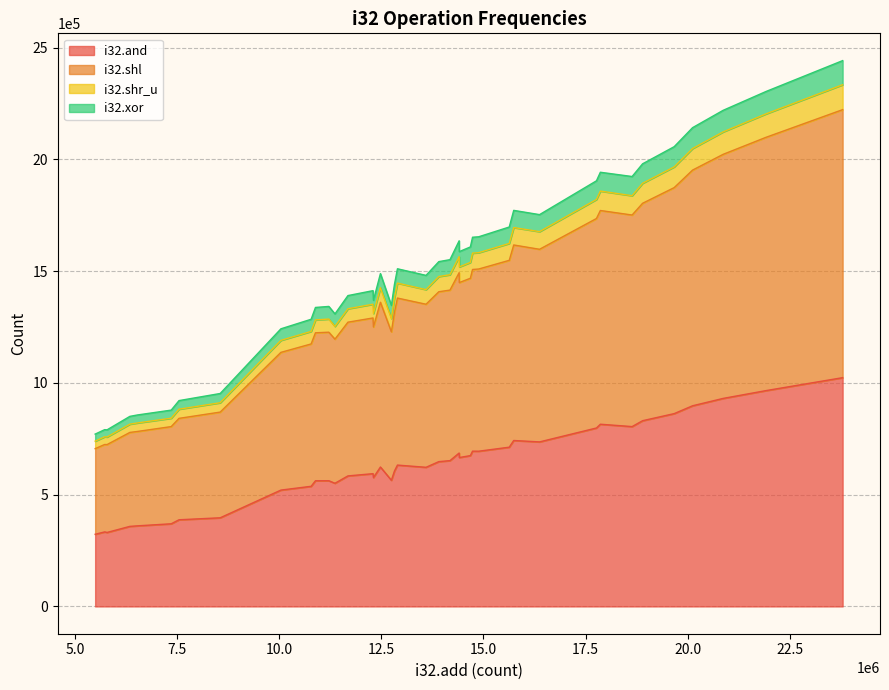

True or false: i32.xor and i32.and intersect in this chart.

False